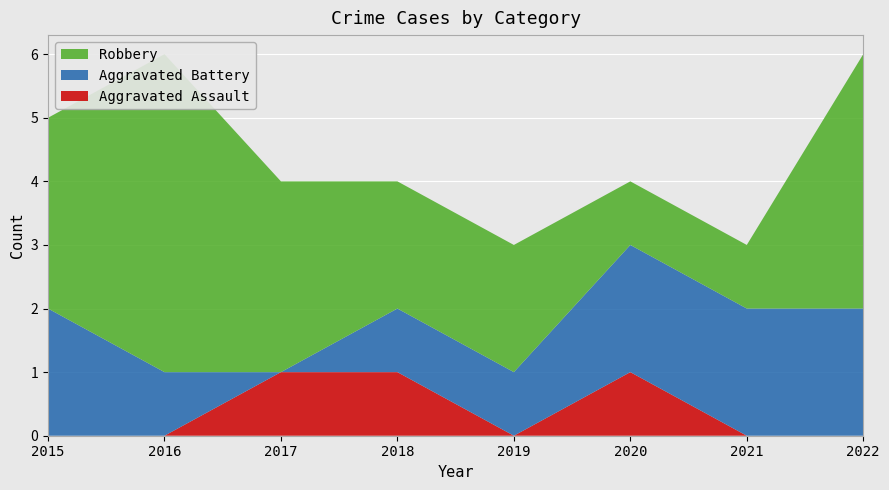

Reading left to right, transcribe all the data shown in this chart.

Aggravated Assault: 0	0	1	1	0	1	0	0
Aggravated Battery: 2	1	0	1	1	2	2	2
Robbery: 3	5	3	2	2	1	1	4